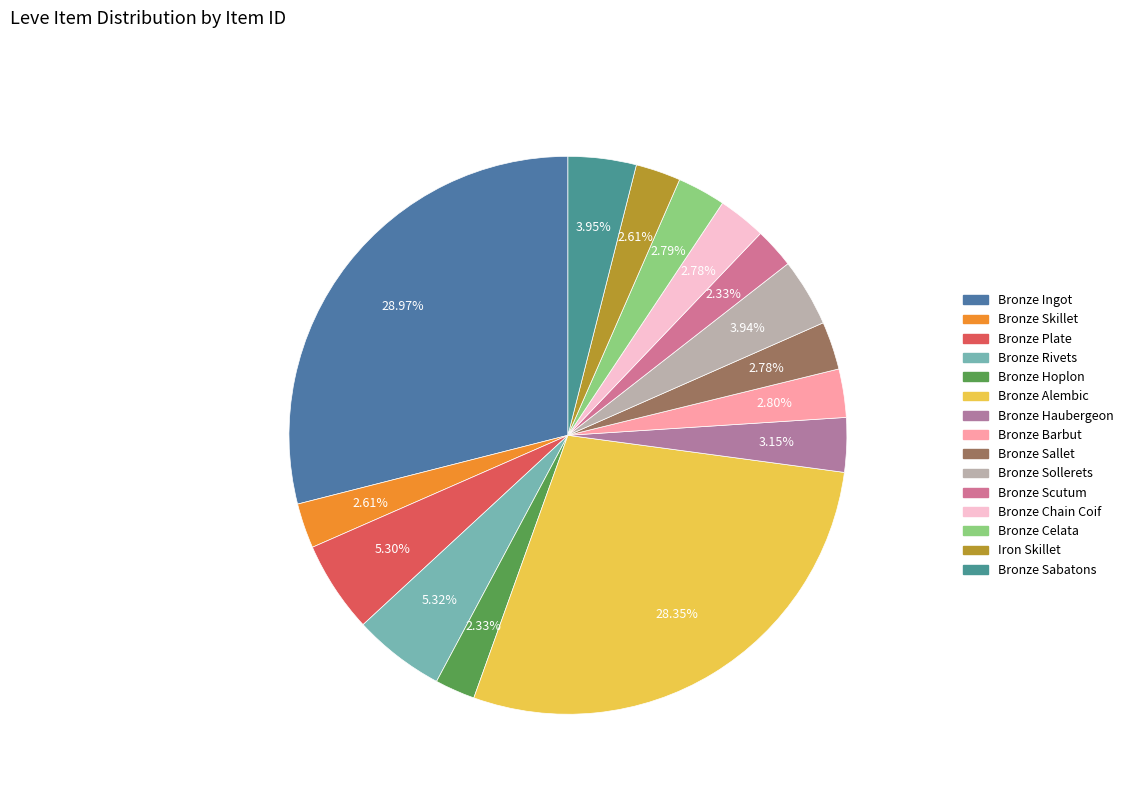

Does Bronze Plate account for over 50% of the chart?

No